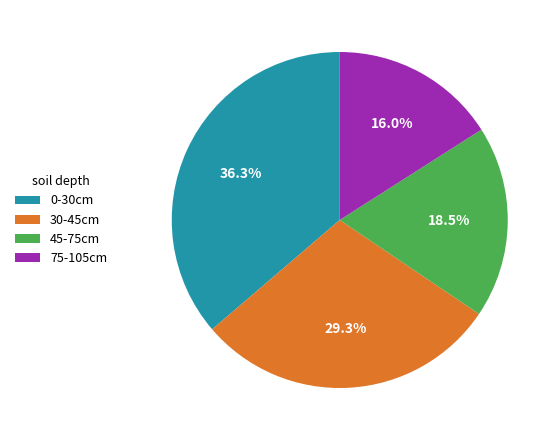

How many segments does this pie chart have?

4